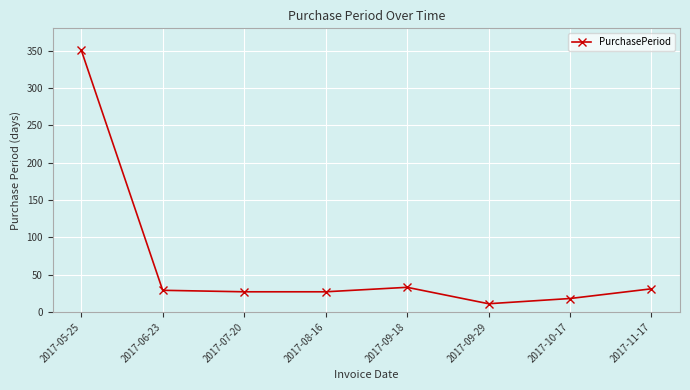

Read the value at 2017-11-17.

31